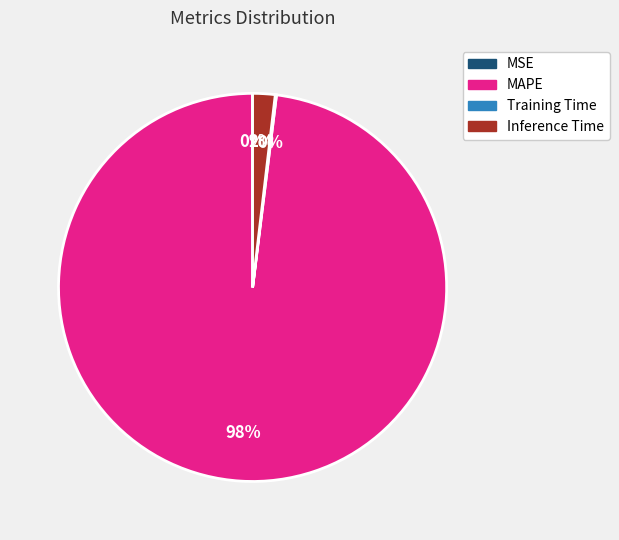

To the nearest percent, what portion does MAPE represent?

98%